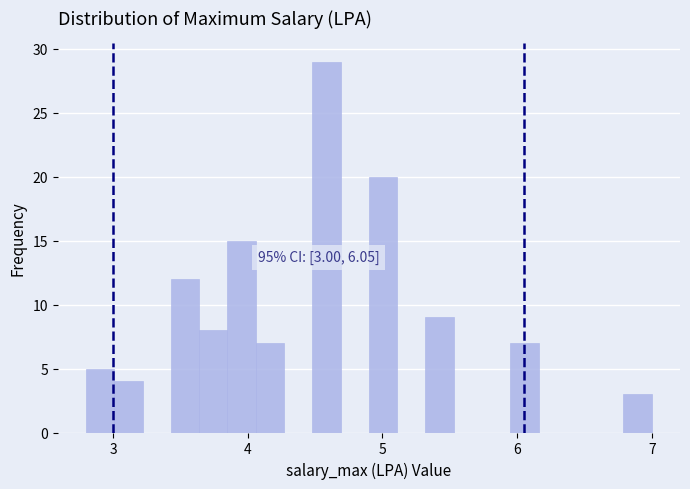

Read against the x-axis, roughly where is the centre of the tallest bar?

4.6